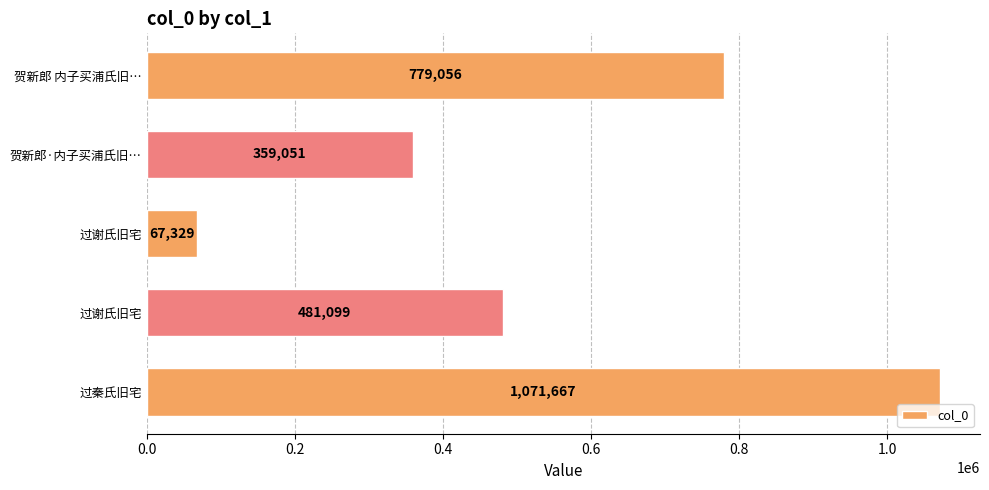

Are the bars grouped side by side (vs. stacked)?

No